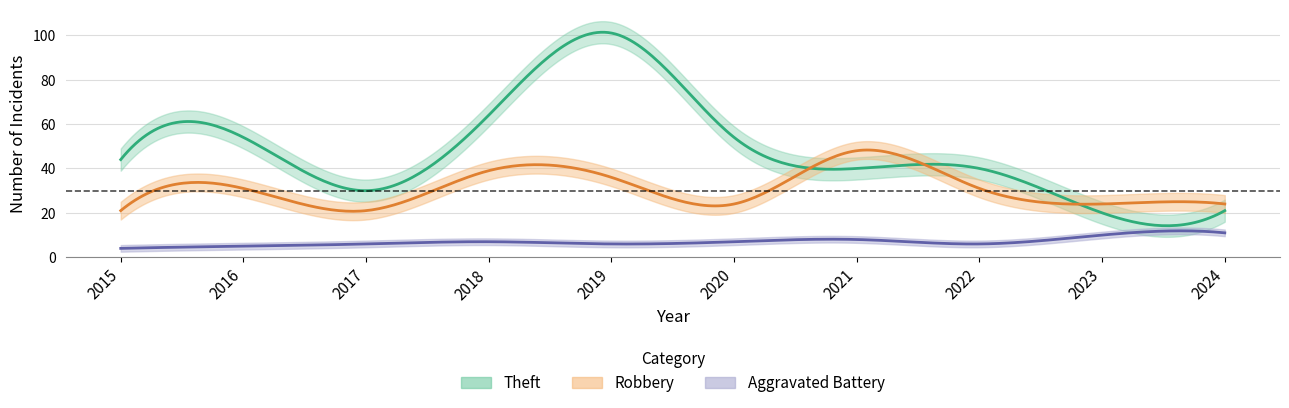

Is this an area chart (filled region under the line)?

No